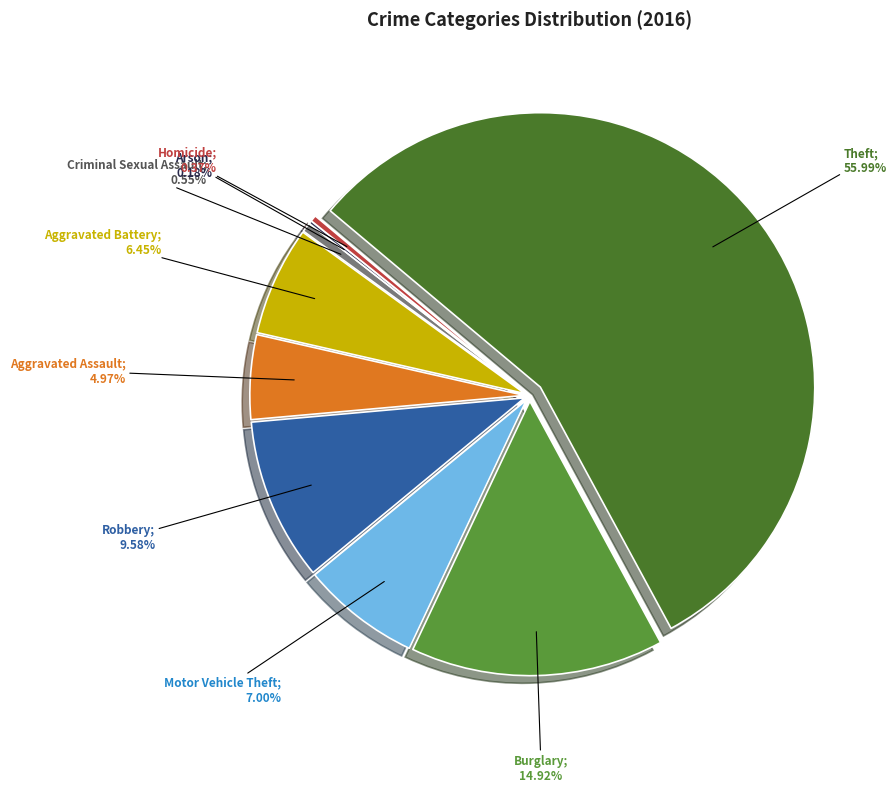

How many segments does this pie chart have?

9